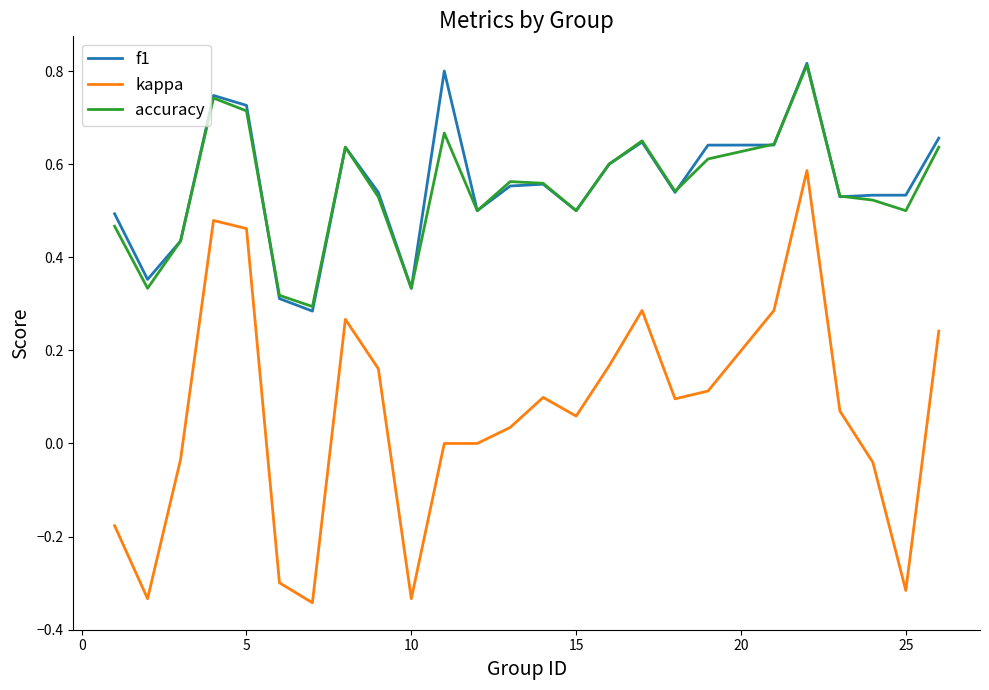

Which series has the widest spread of values?

kappa